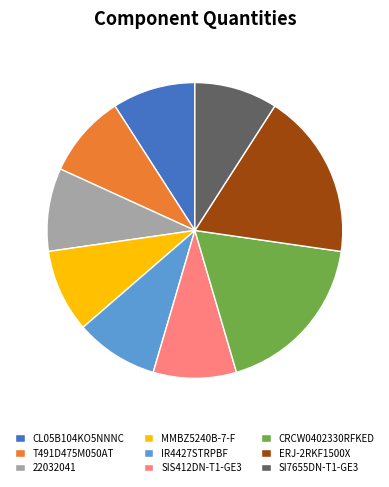

Is it true that IR4427STRPBF is 9% of the pie?

True